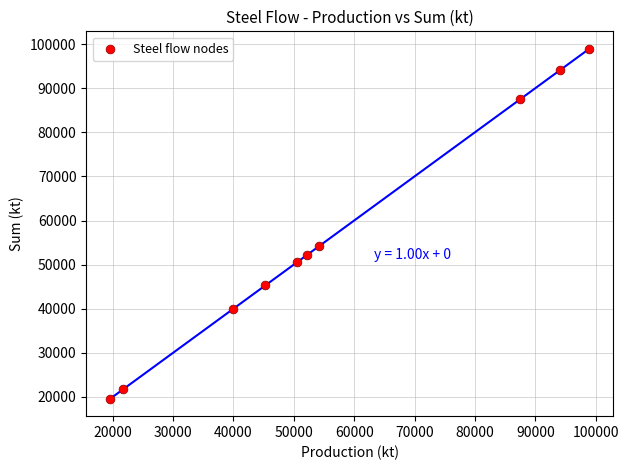

What is the range of X values (max minus min)?

79304.0